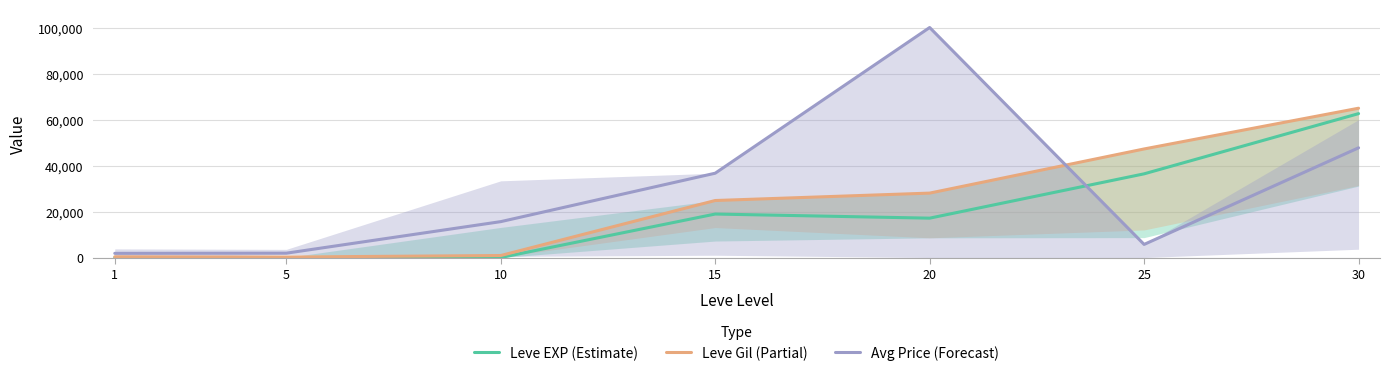

List the labels in order of Avg Price (Forecast) value, largest first.

20, 30, 15, 10, 25, 5, 1